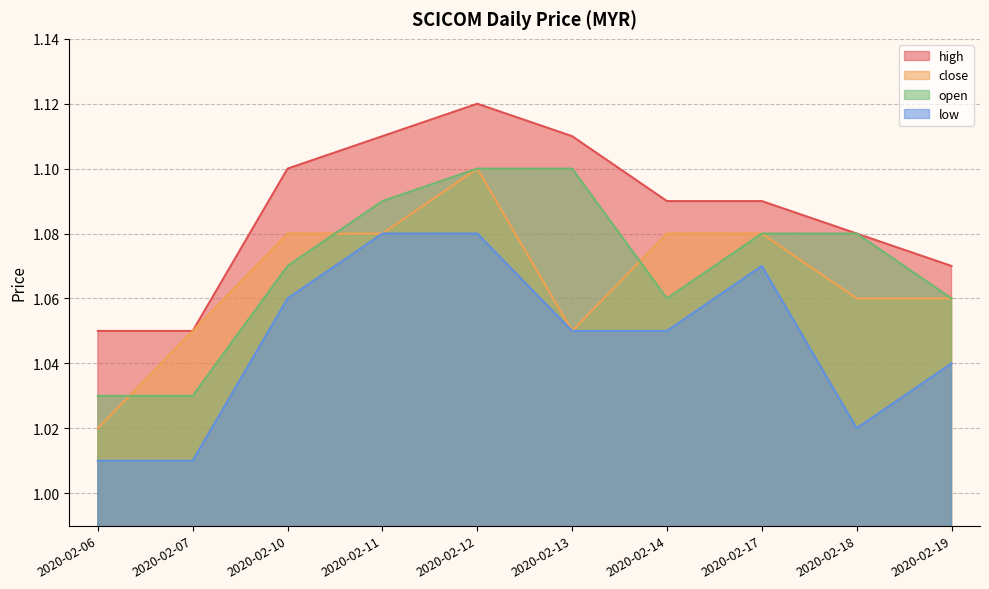

Reading left to right, list all the values displayed in this chart.

high: 1.1	1.1	1.1	1.1	1.1	1.1	1.1	1.1	1.1	1.1
close: 1.0	1.1	1.1	1.1	1.1	1.1	1.1	1.1	1.1	1.1
open: 1.0	1.0	1.1	1.1	1.1	1.1	1.1	1.1	1.1	1.1
low: 1.0	1.0	1.1	1.1	1.1	1.1	1.1	1.1	1.0	1.0